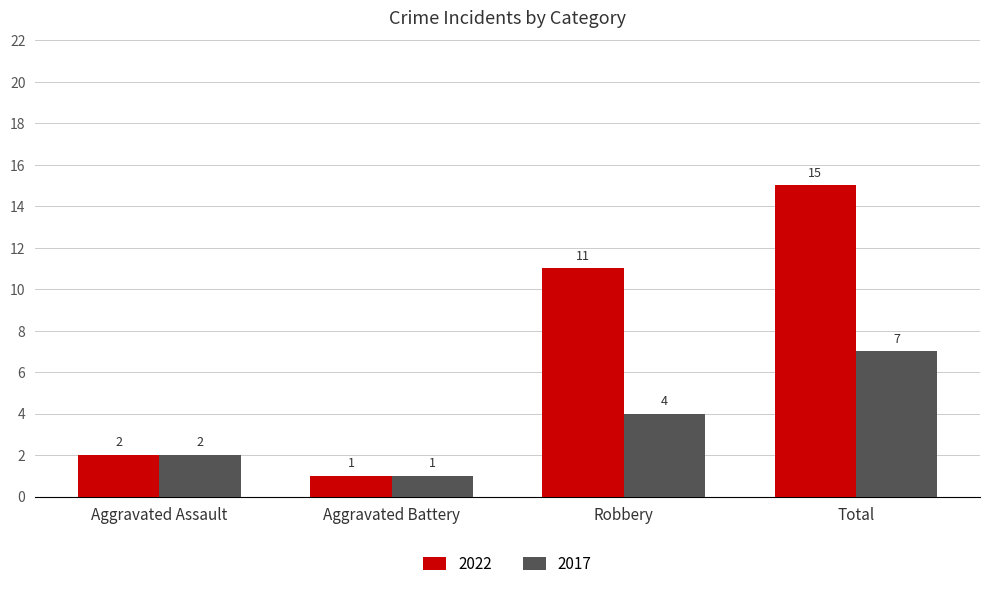

How many bars are there in total?

8